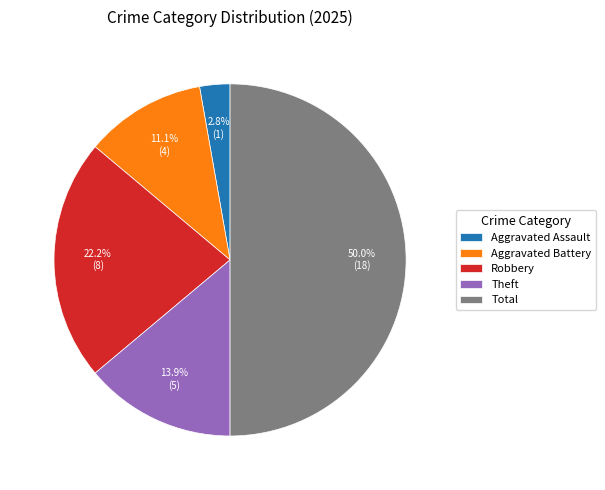

Does Aggravated Assault account for over 50% of the chart?

No